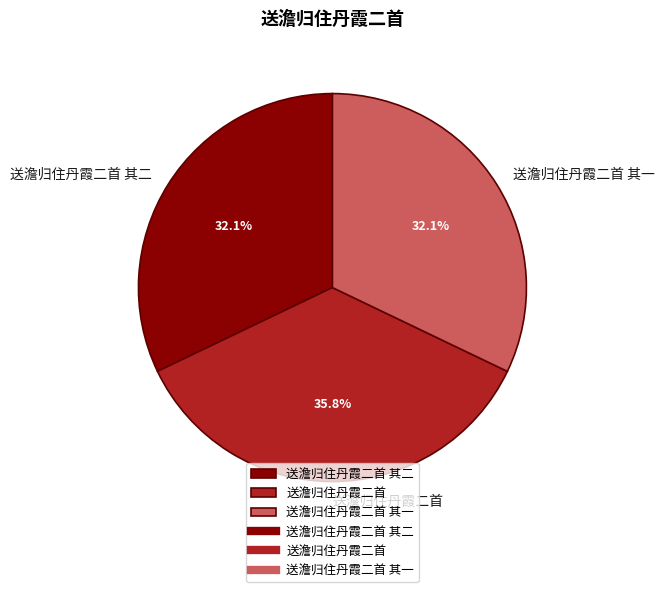

Is it true that 送澹归住丹霞二首 is 36% of the pie?

True